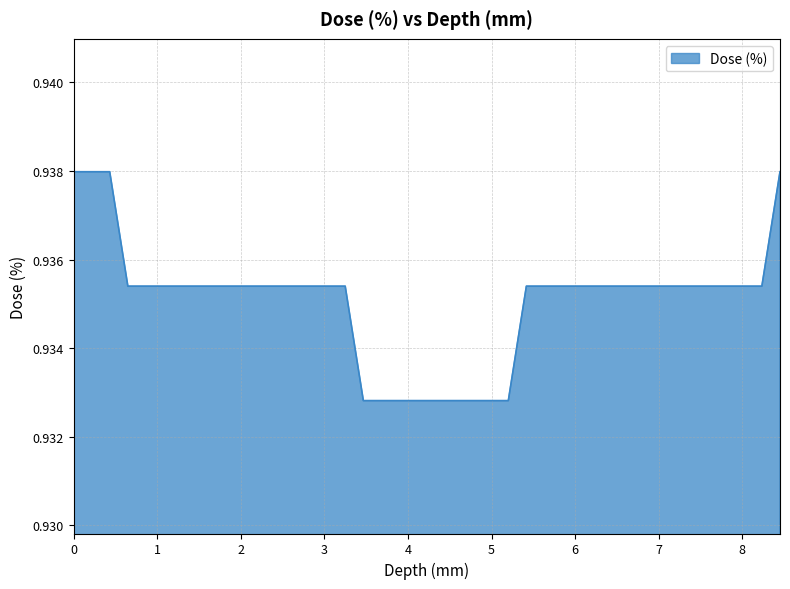

True or false: the data has more than 0 interior local peaks.

False